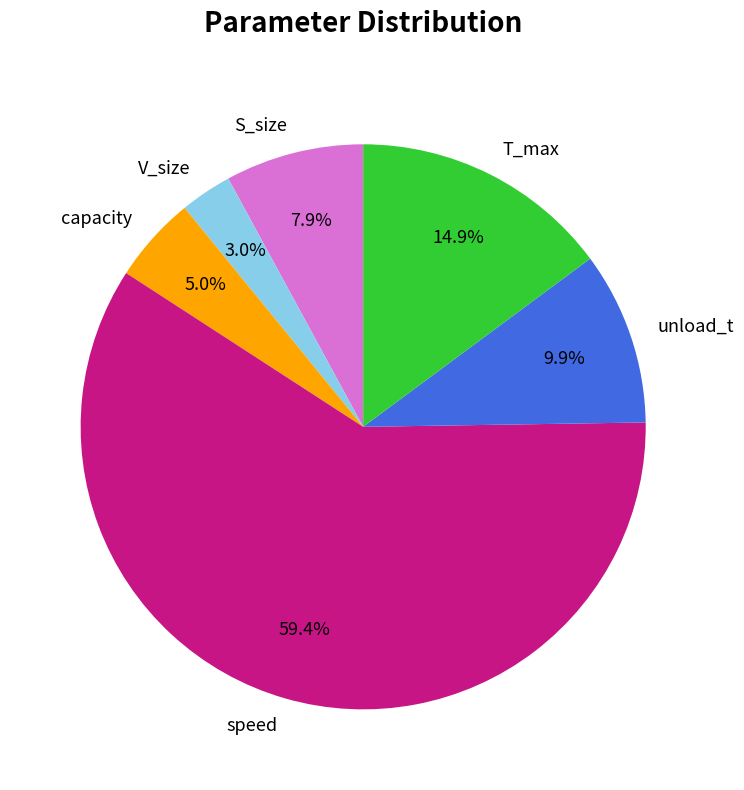

How many slices are in this pie chart?

6